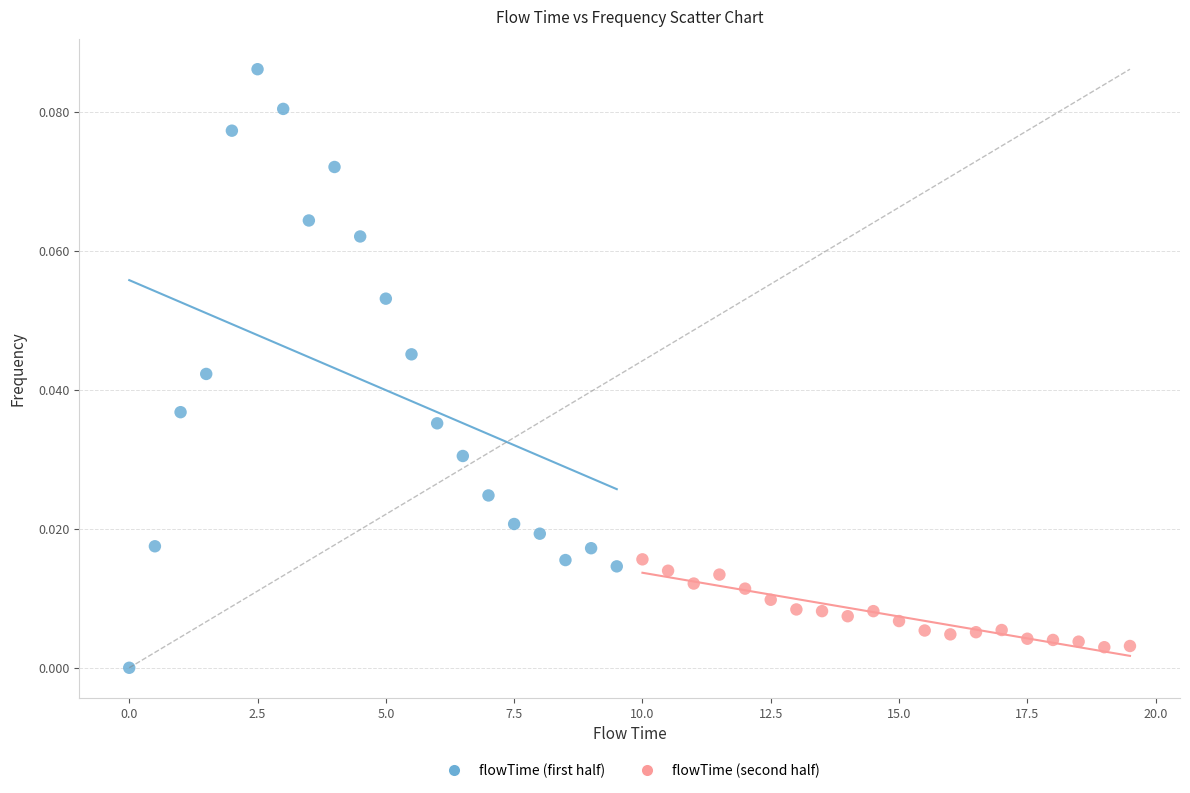

Which series contains the highest Y value?

flowTime (first half)